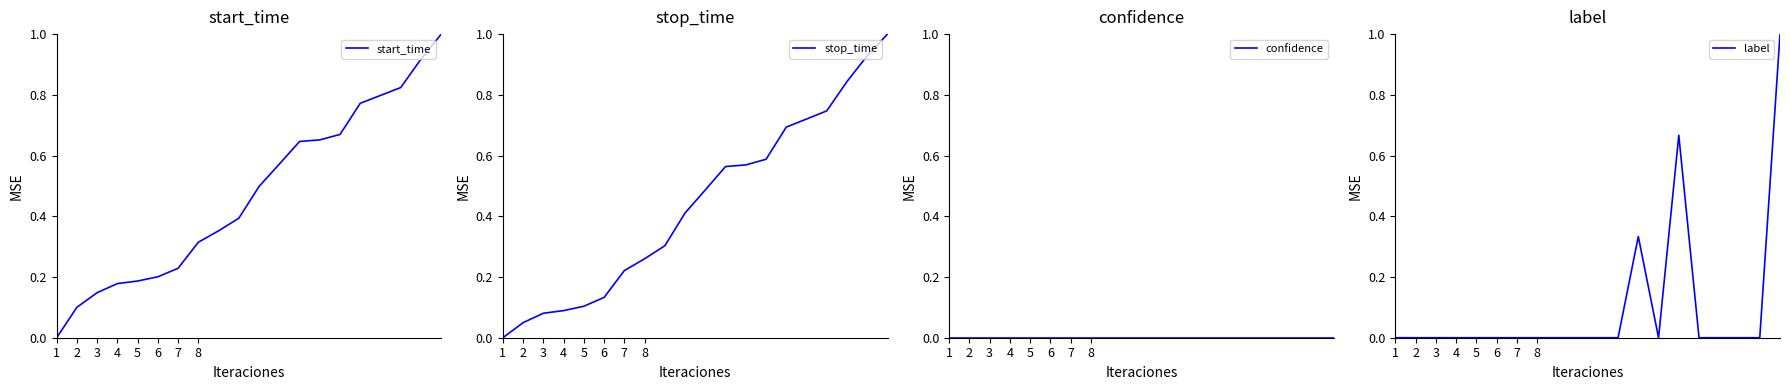

Is it true that stop_time equals 0.0 at 3?

False